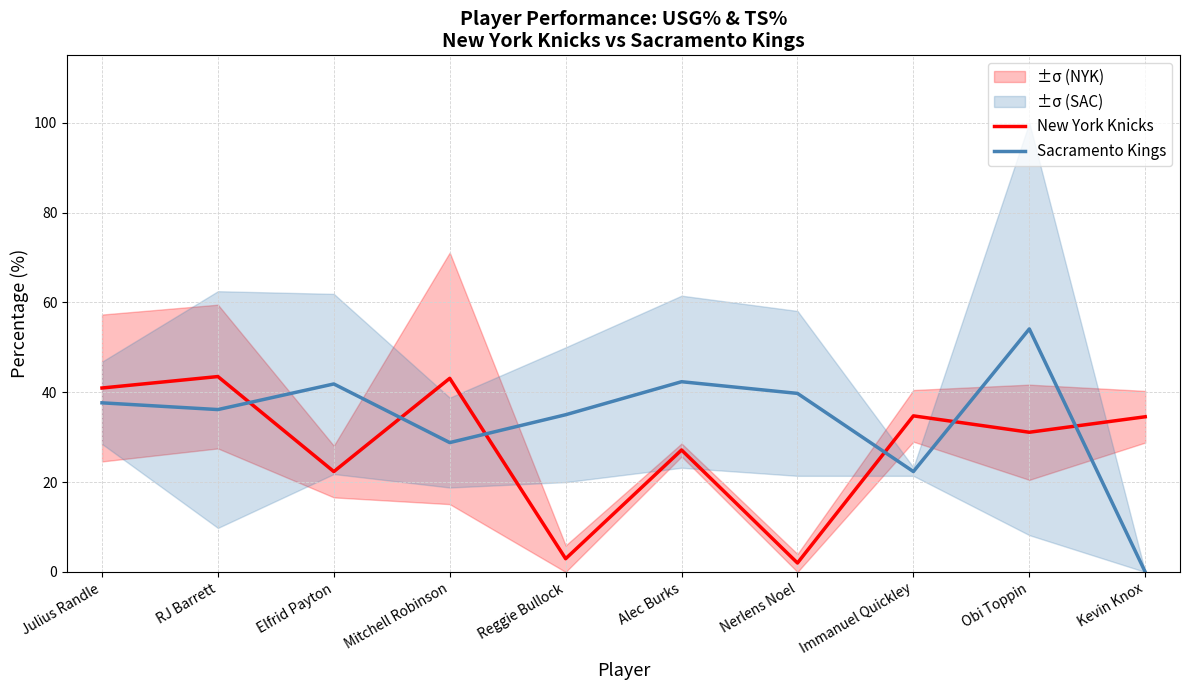

List the series in order of their overall mean, highest first.

Sacramento Kings, New York Knicks